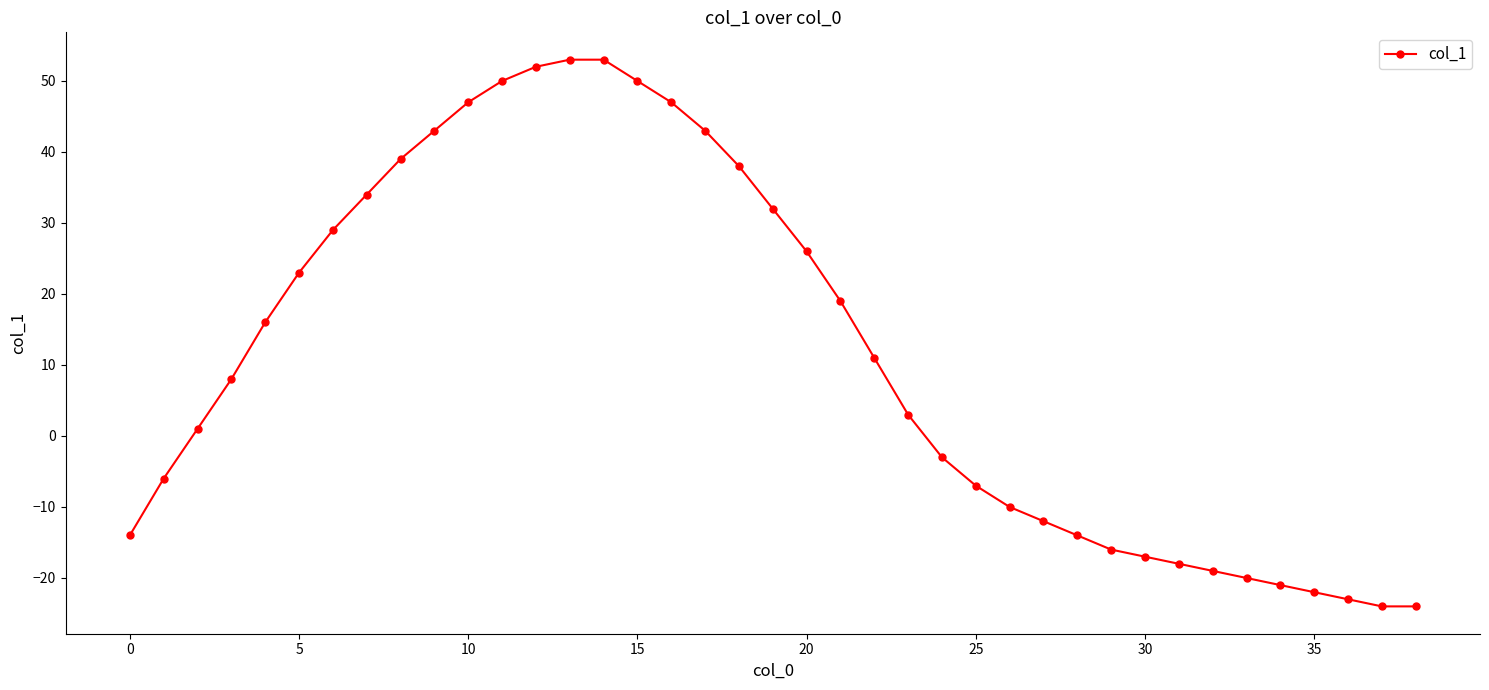

What is the value of the 13th point from the left?

52